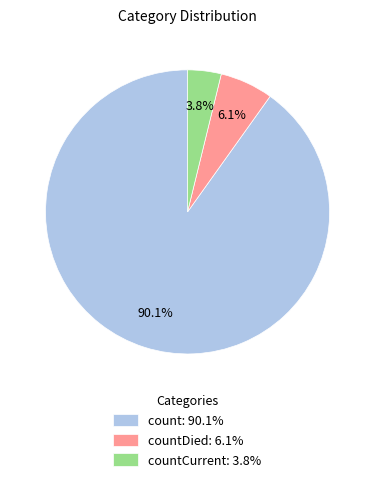

Between countCurrent: 3.8% and count: 90.1%, which is larger?

count: 90.1%